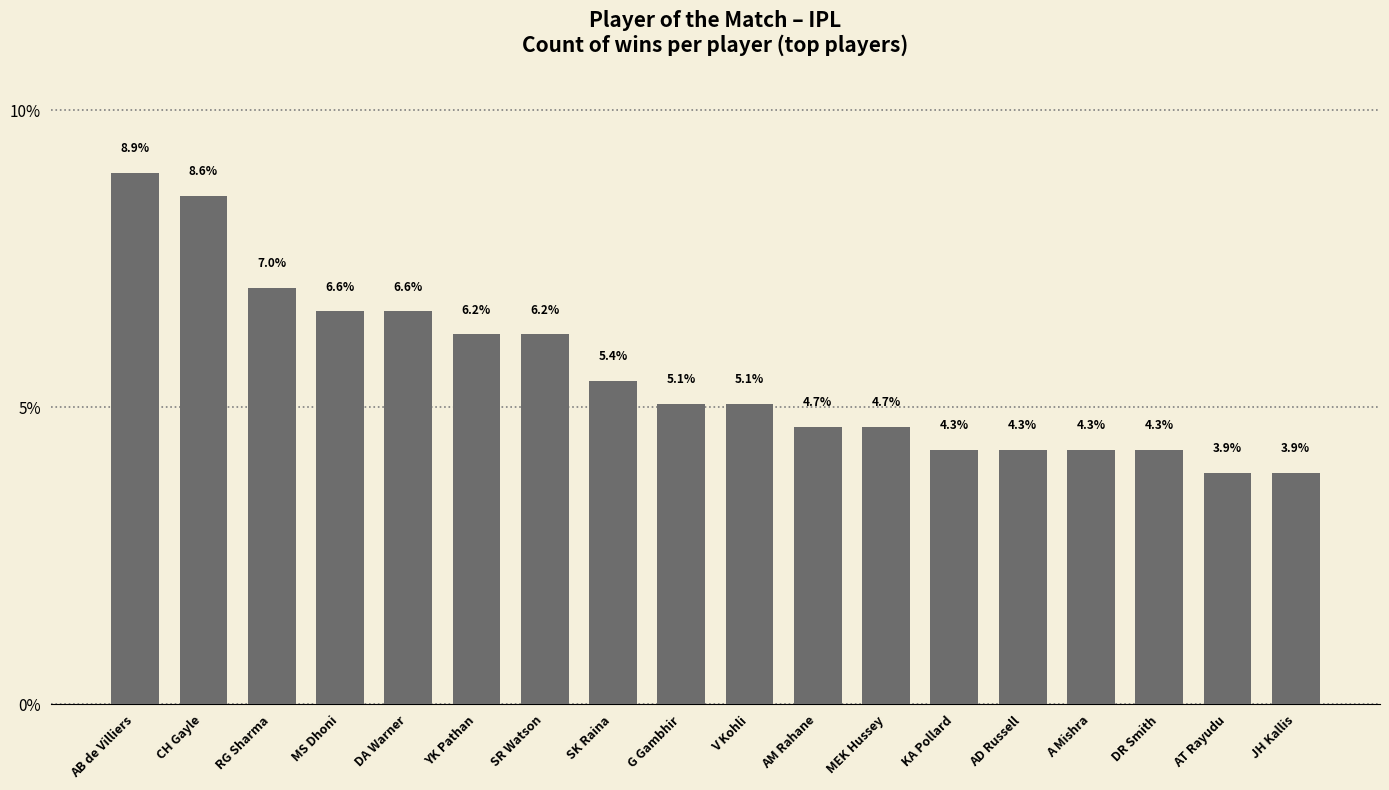

True or false: the data shows 3.9 at JH Kallis.

True